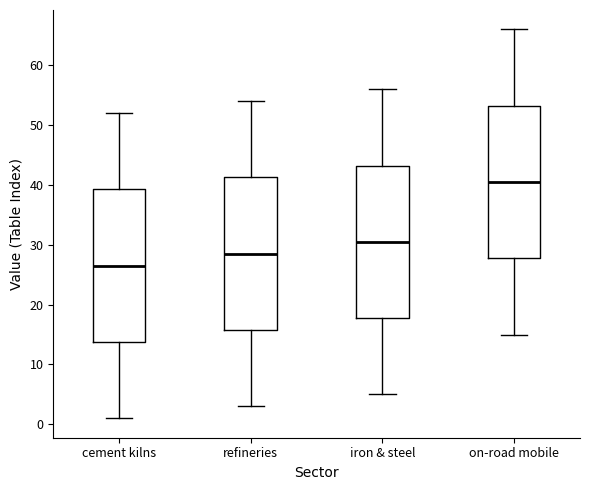

Reading left to right, transcribe this box plot: for each box, give where its median line is, the range the box spans, and where its two whiskers end, as read against the y-axis. The values are not printed on the chart, so give them approximately, as read against the axis.

cement kilns: median 27, box 14 to 39, whiskers 1 to 52
refineries: median 29, box 16 to 41, whiskers 3 to 54
iron & steel: median 31, box 18 to 43, whiskers 5 to 56
on-road mobile: median 41, box 28 to 53, whiskers 15 to 66